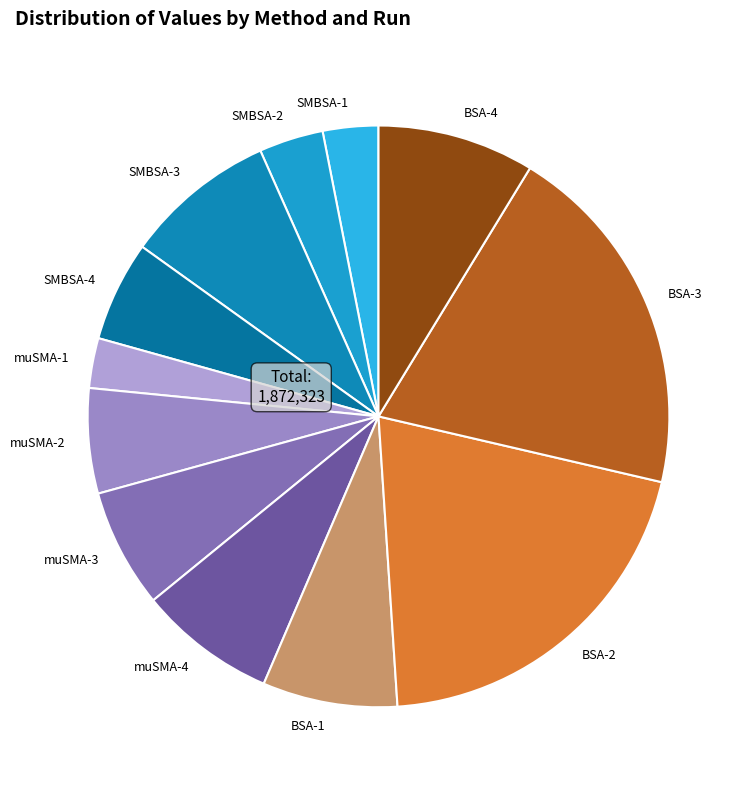

How many segments does this pie chart have?

12